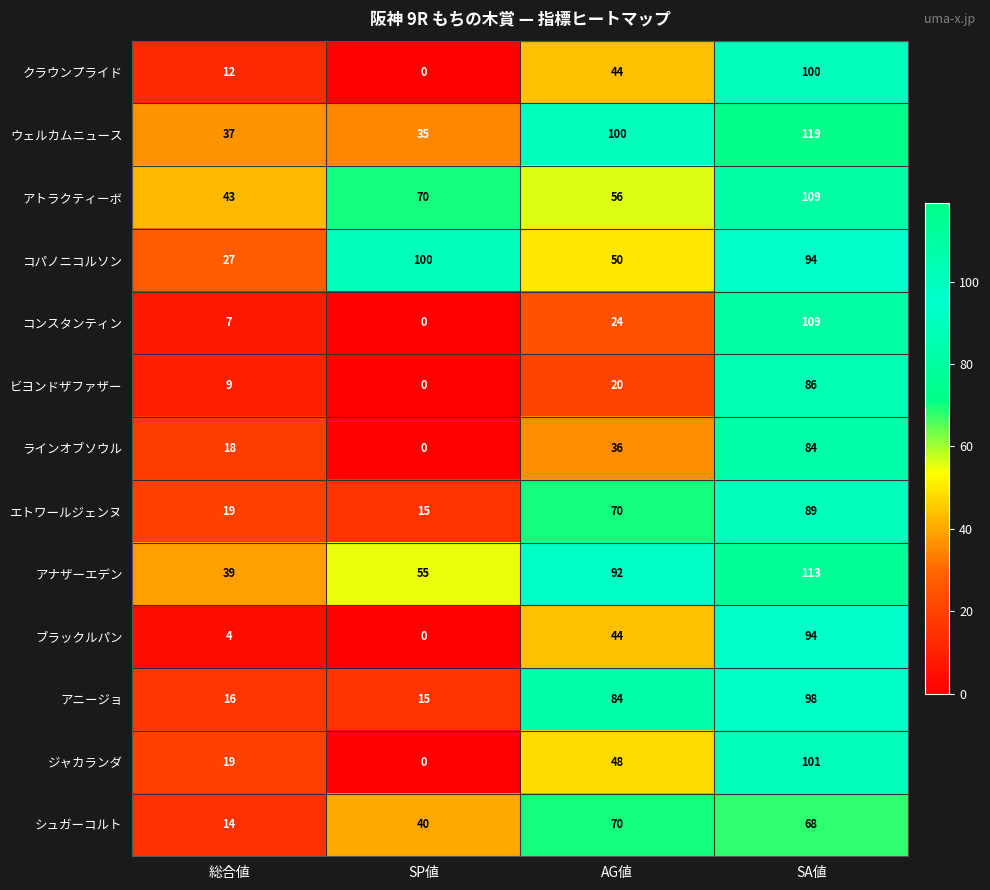

What is the difference between the クラウンプライド values at SP値 and 総合値?

12